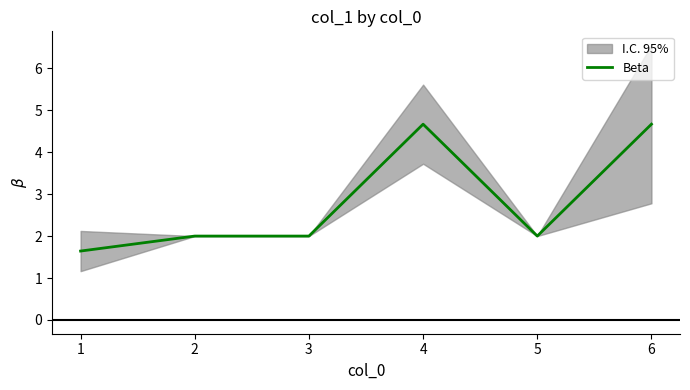

Rank the categories by value from lowest to highest.

1, 2, 3, 5, 4, 6